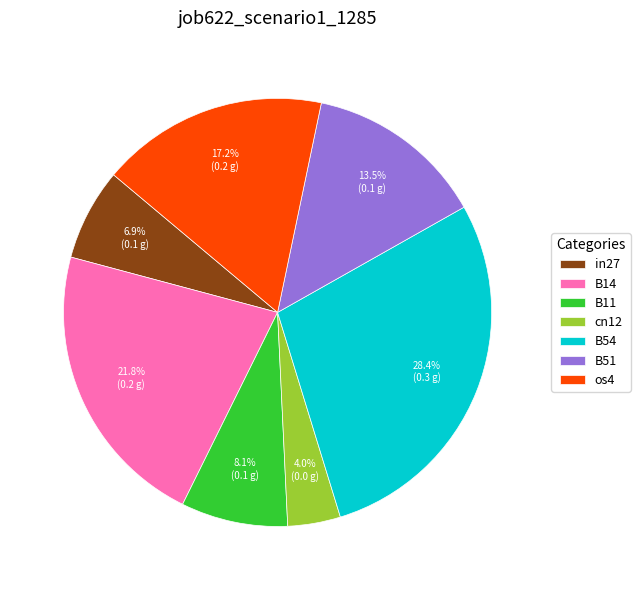

Do in27 and B54 together represent more than half of the pie?

No